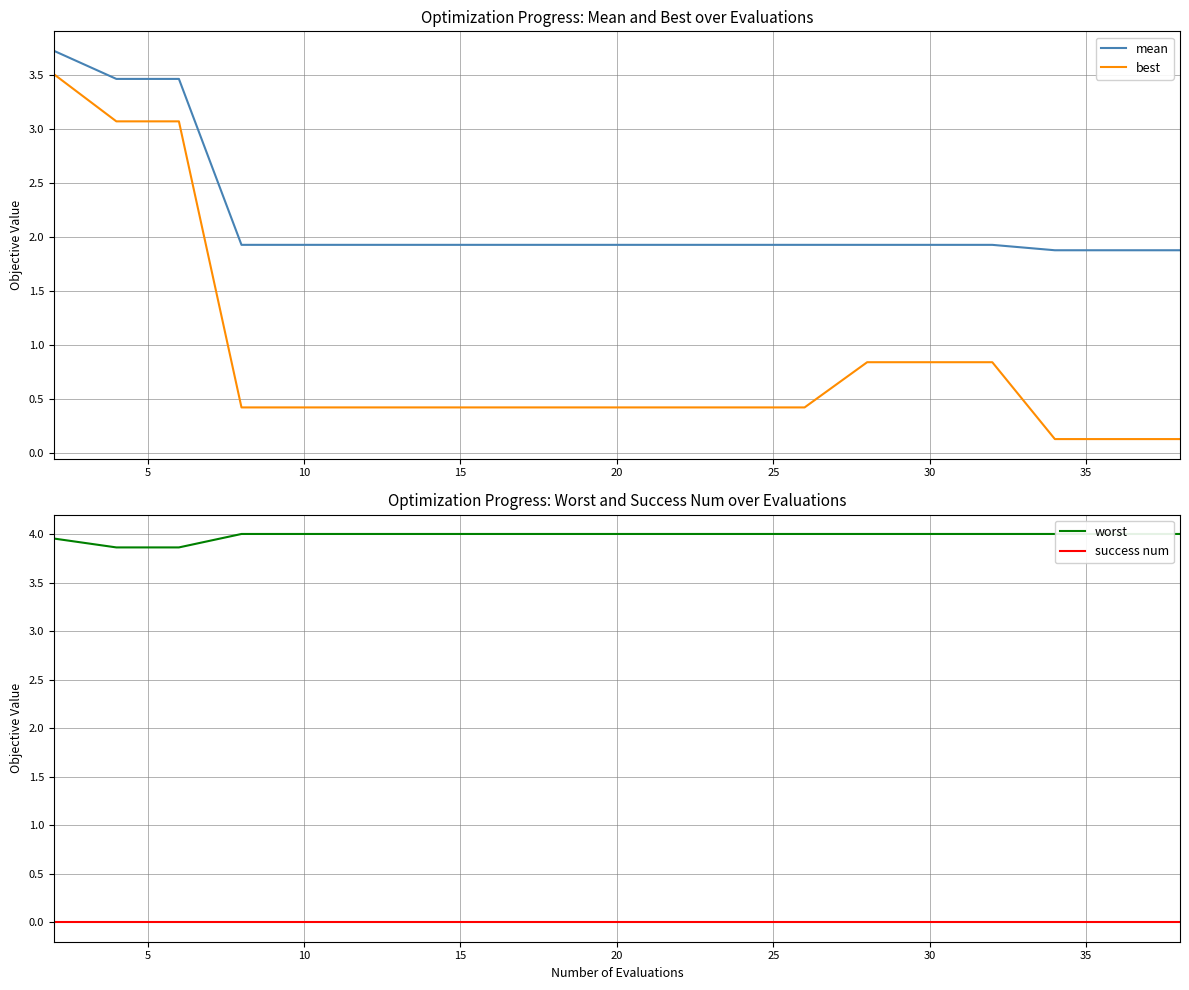

Rank the series by their average value, from lowest to highest.

success num, best, mean, worst